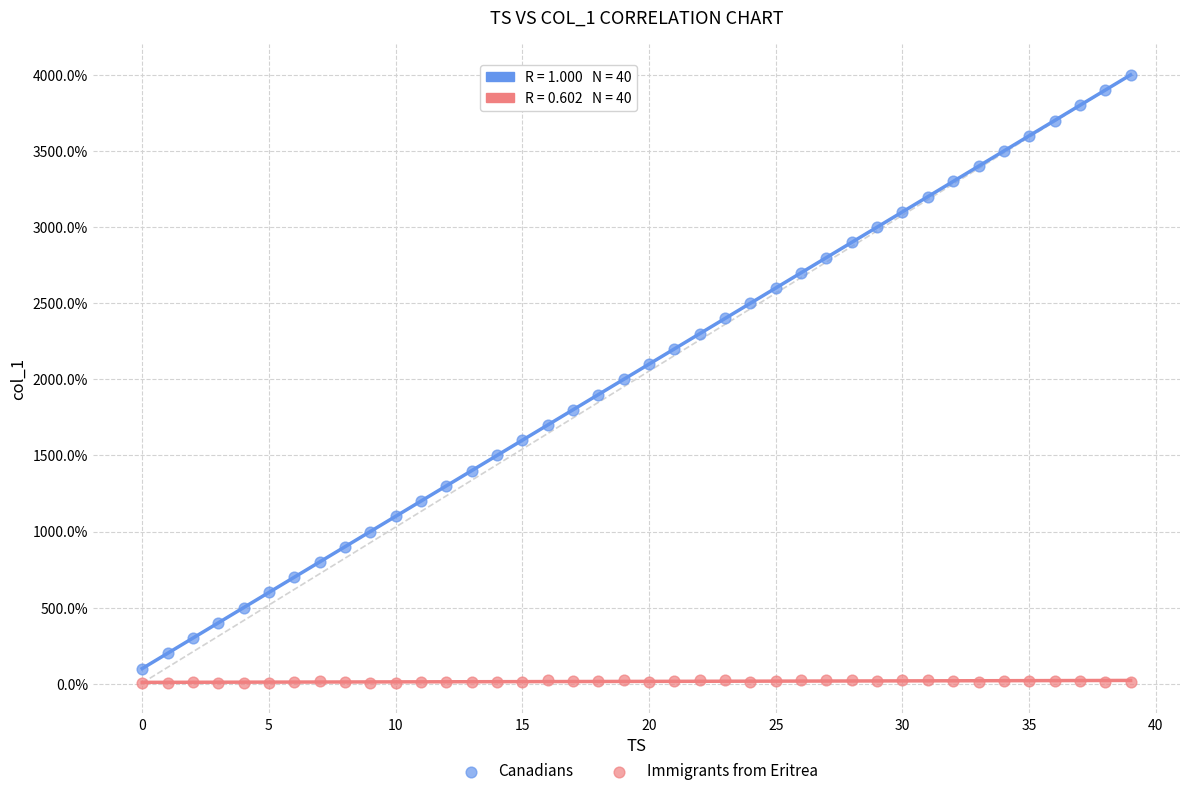

Which series reaches the maximum Y coordinate?

Canadians